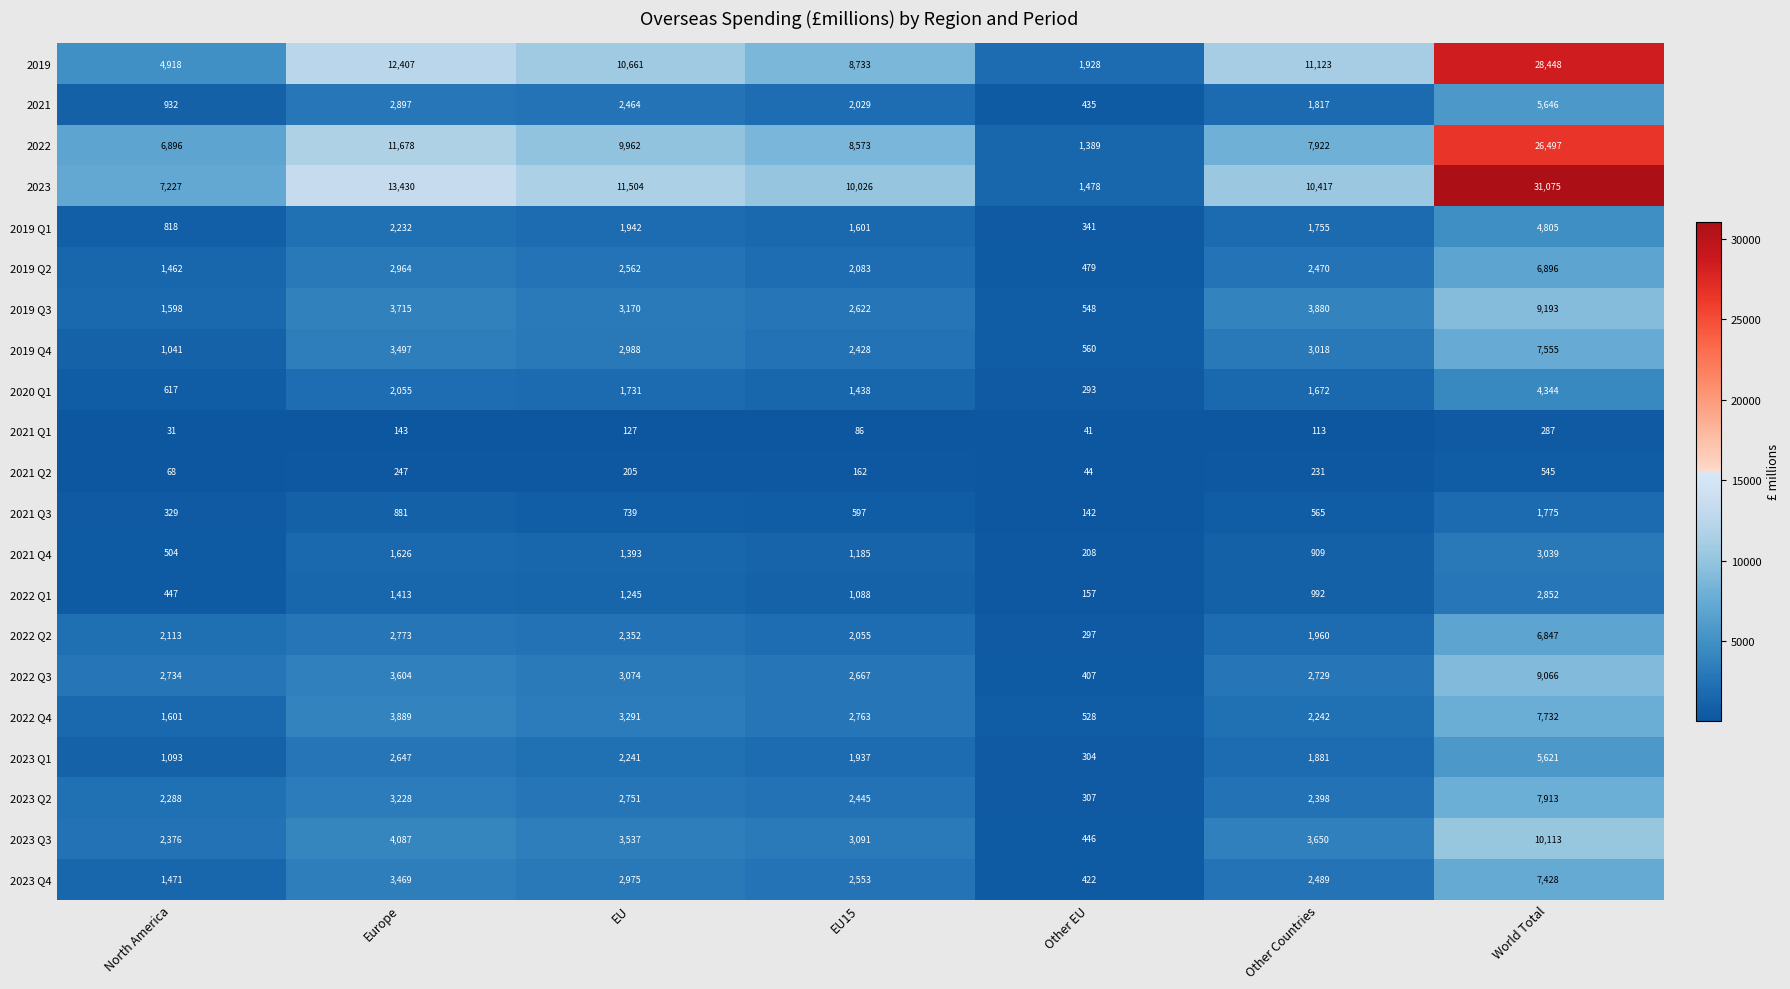

The value of 2019 Q1 at EU is 1101. True or false?

False